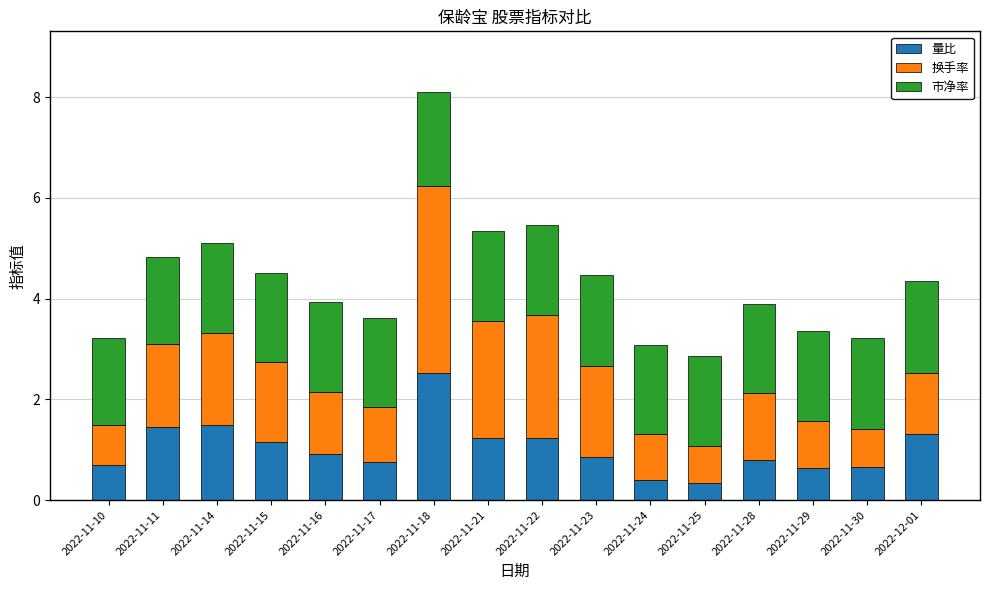

What is the maximum value for 量比?

2.5